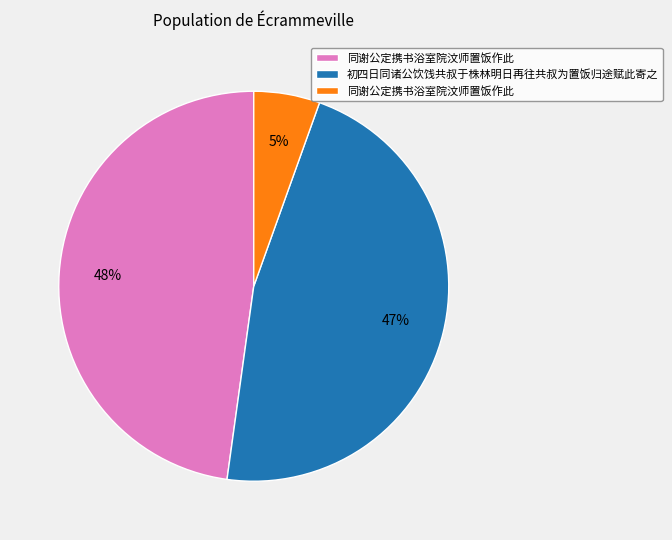

Does any single category account for the majority?

No